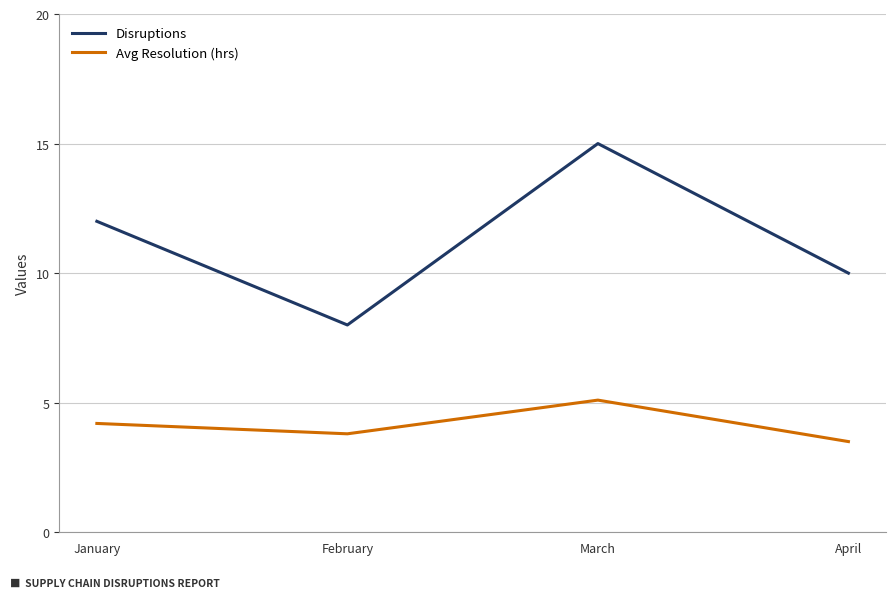

Rank the series at March from highest to lowest value.

Disruptions, Avg Resolution (hrs)